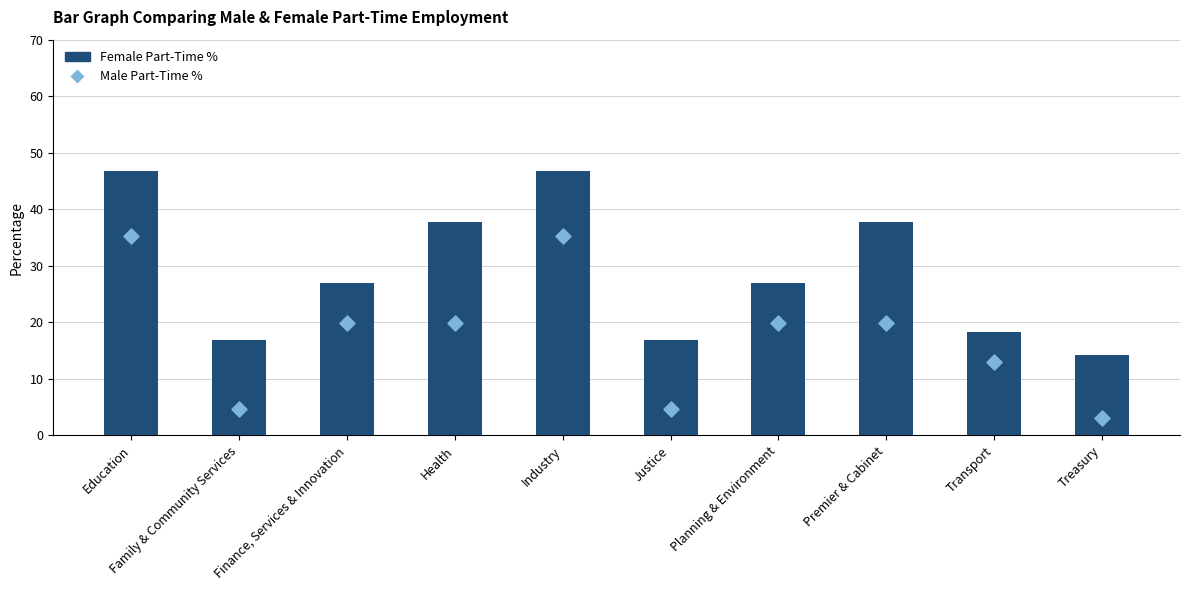

Which series contains the highest Y value?

Female Part-Time %